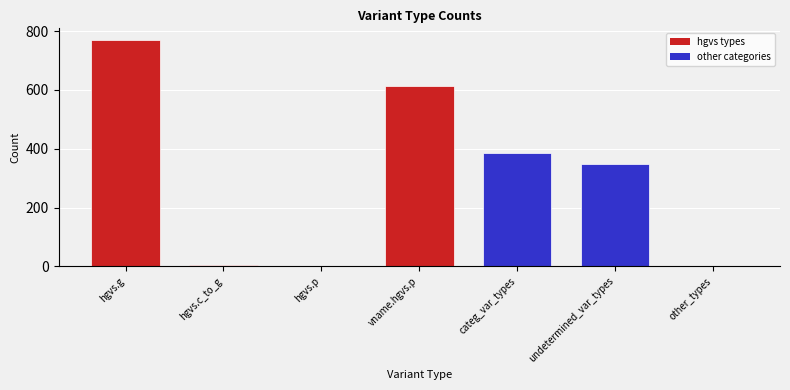

Which label corresponds to the largest value in the chart?

hgvs.g